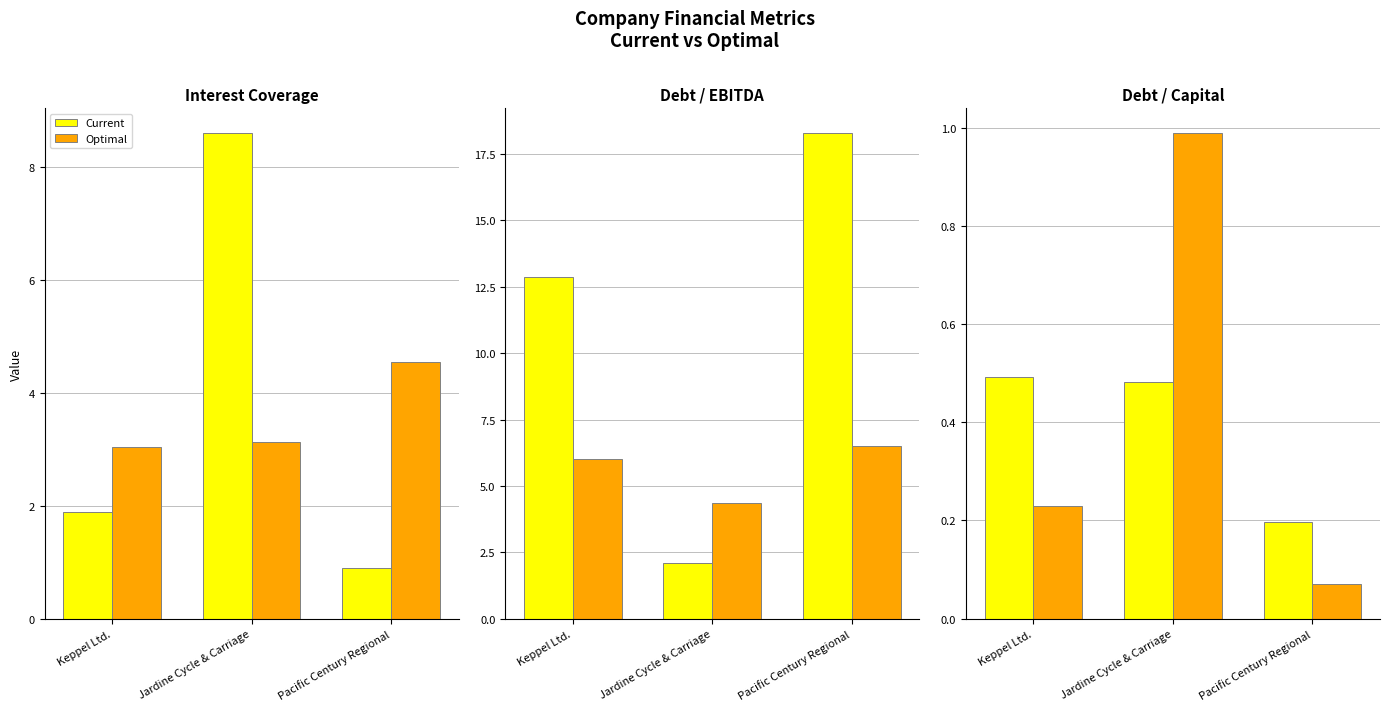

What is the total value across all series at Pacific Century Regional?

0.3